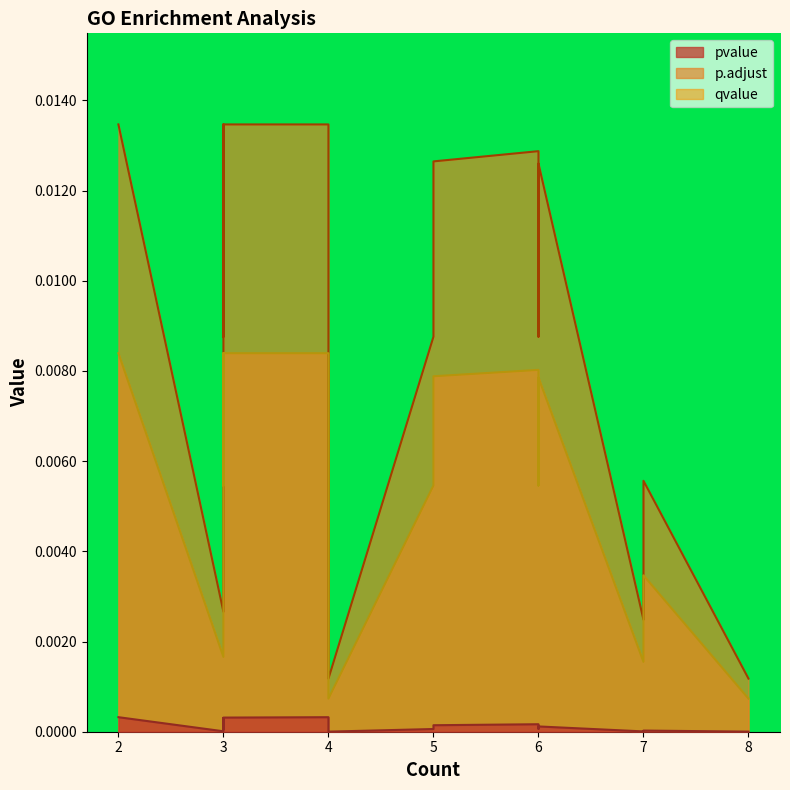

List the series in order of their overall mean, lowest first.

pvalue, qvalue, p.adjust